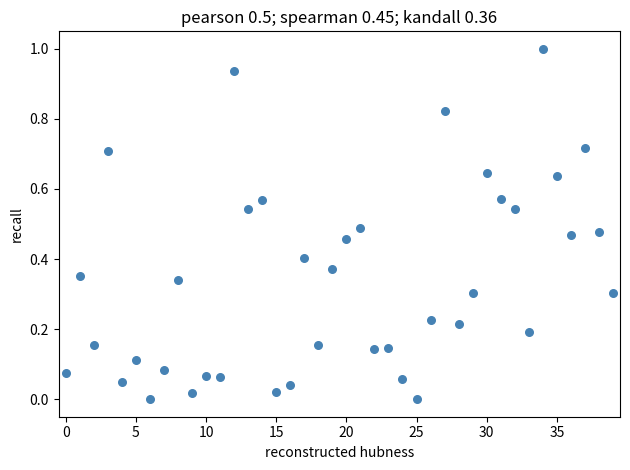

What is the range of Y values (max minus min)?

1.0